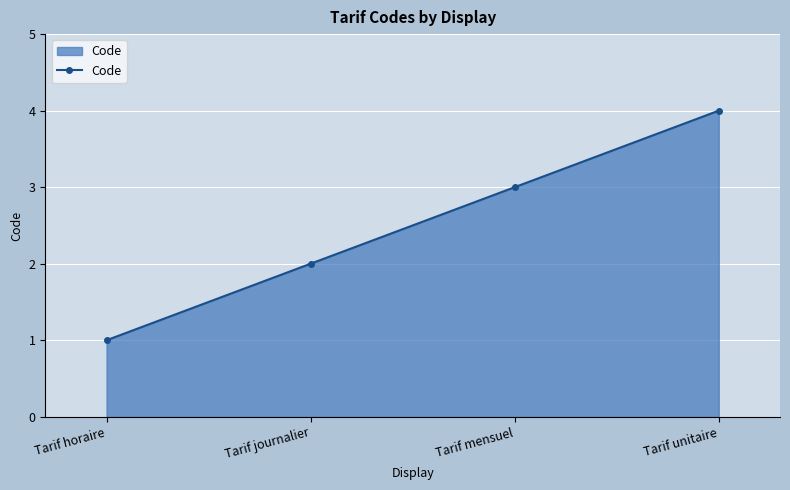

Reading right to left, transcribe all the data shown in this chart.

Tarif unitaire=4	Tarif mensuel=3	Tarif journalier=2	Tarif horaire=1